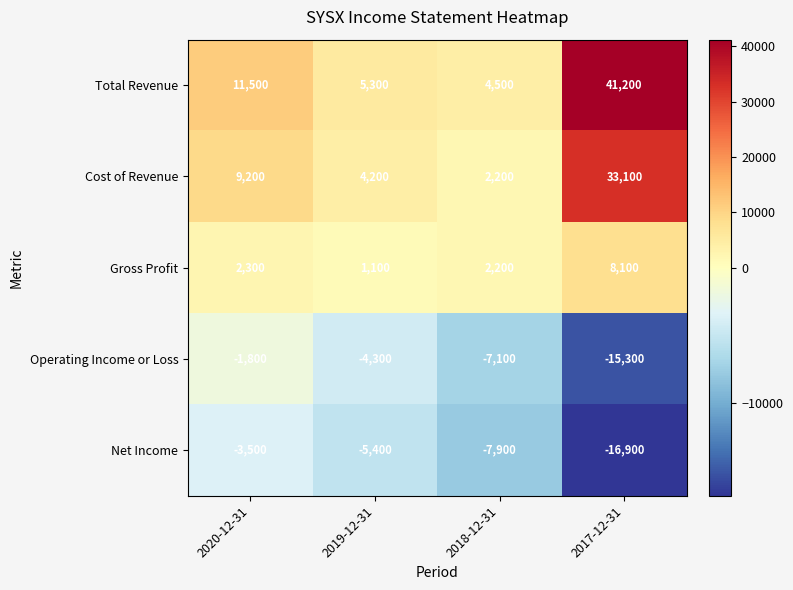

What is the total value across all series at 2018-12-31?

-6100